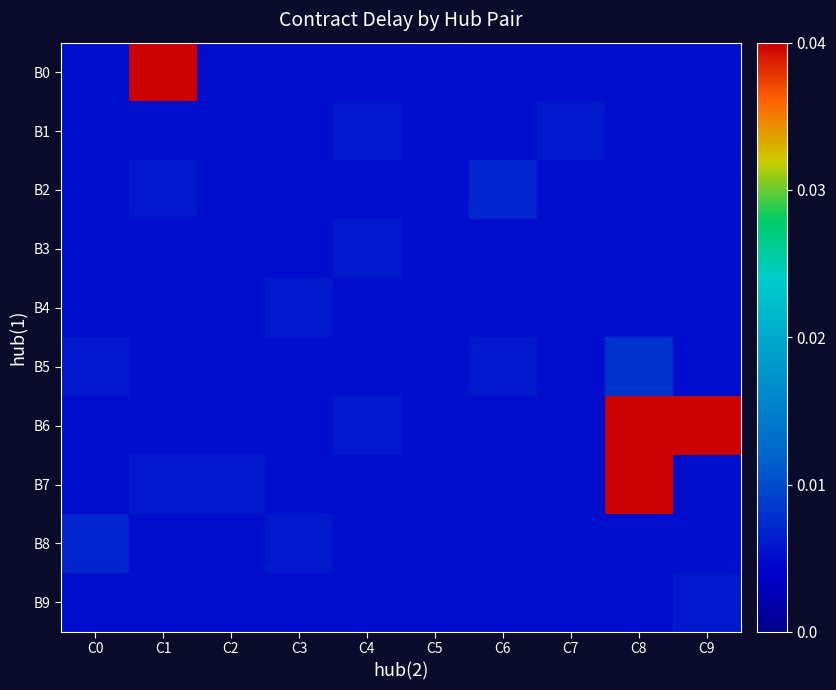

Which category has the highest value across all series?

C1